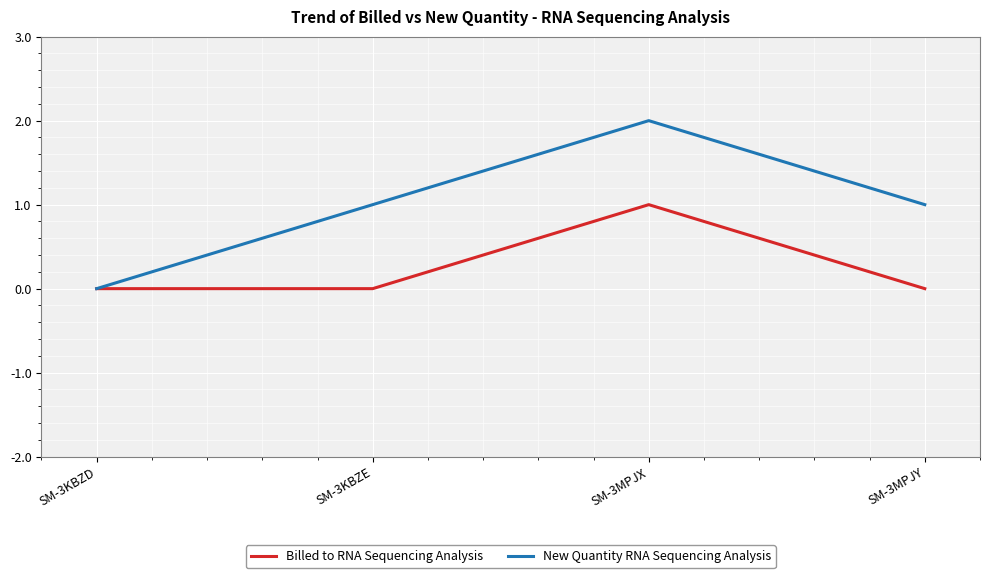

What position from the left is SM-3MPJY?

4